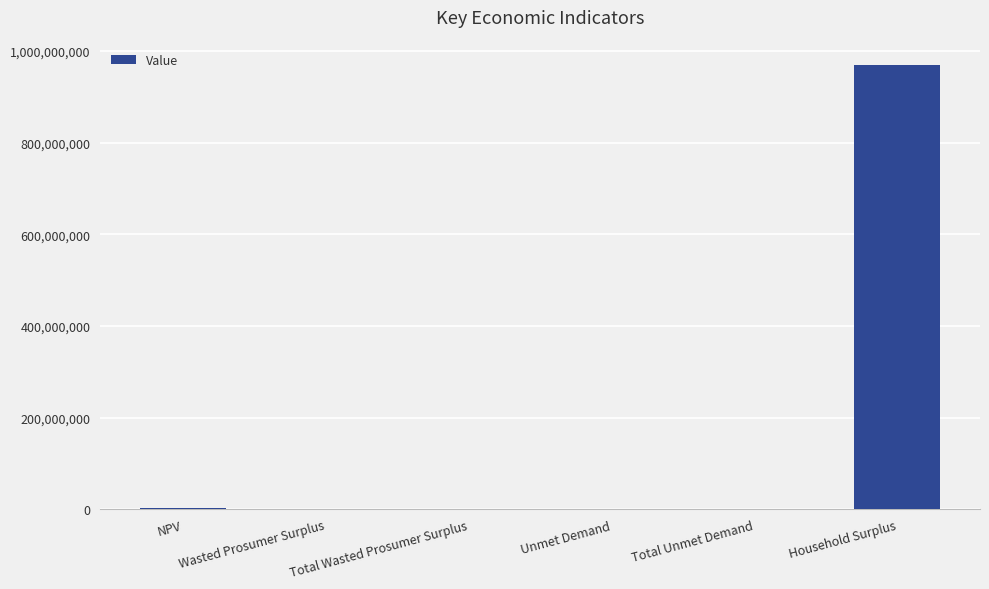

Which label corresponds to the largest value in the chart?

Household Surplus